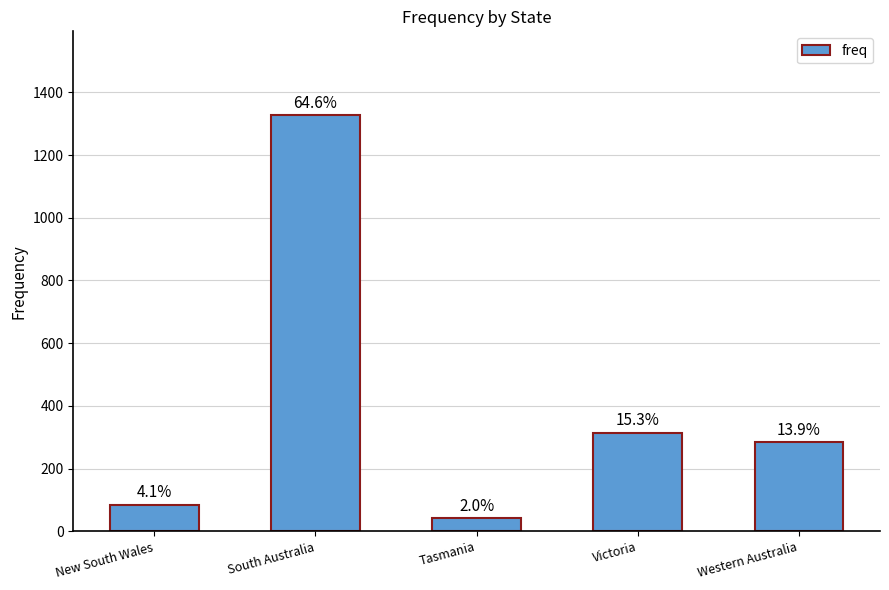

Does the chart contain any negative values?

No